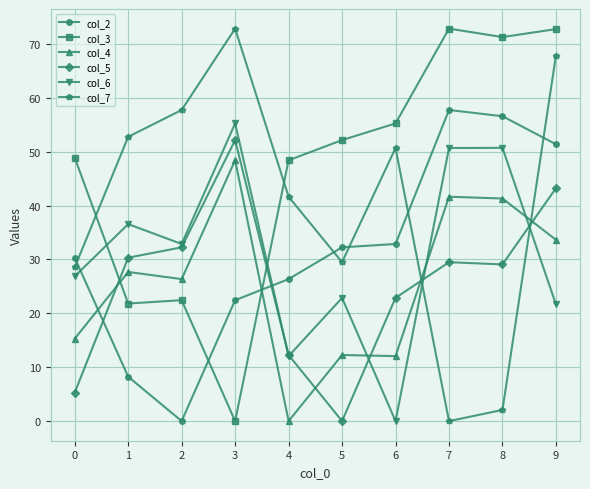

What are all the series names shown in the legend?

col_2, col_3, col_4, col_5, col_6, col_7